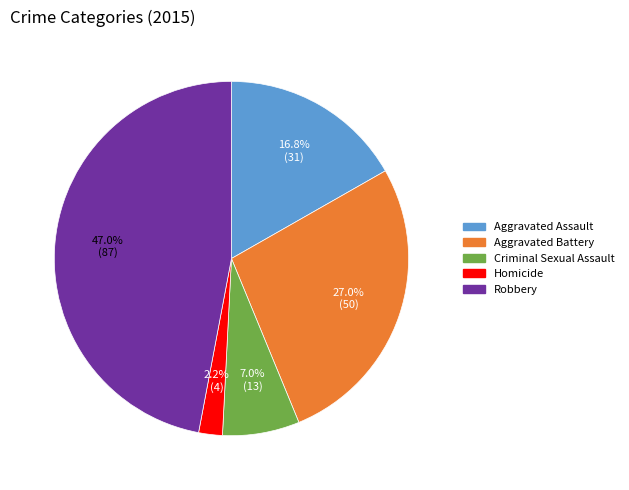

Count the number of slices in the pie.

5